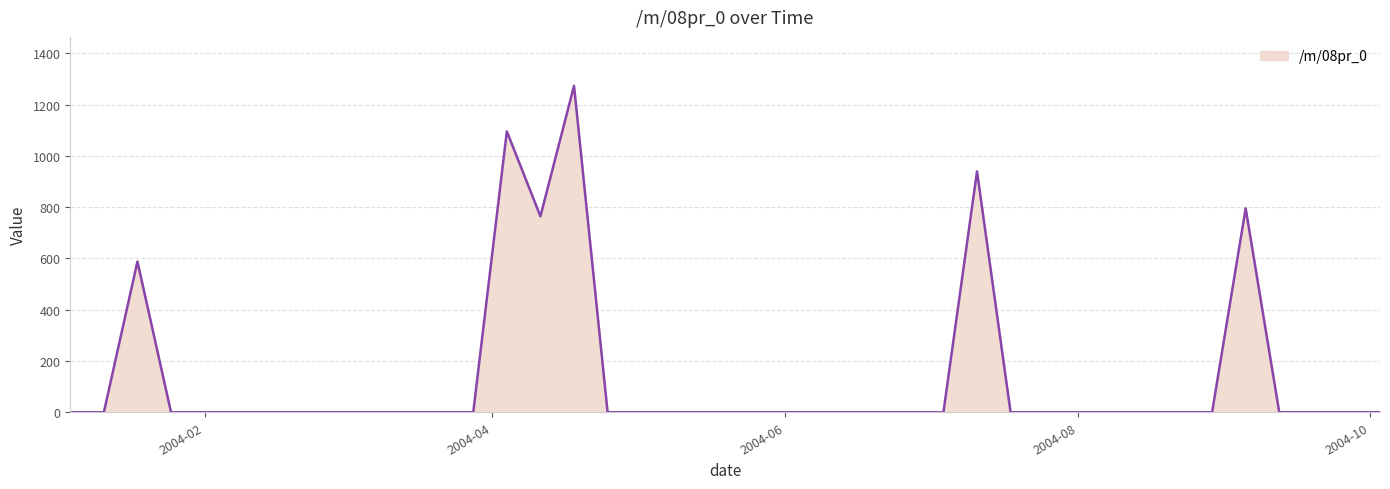

What is the greatest value displayed?

1272.9